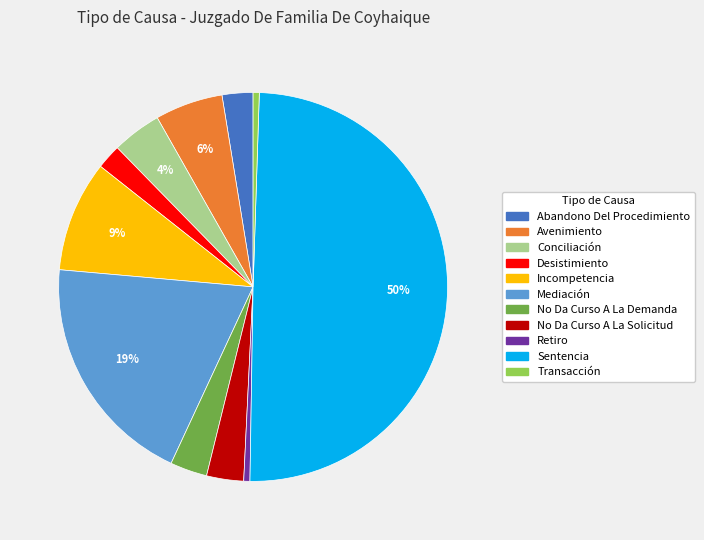

What is the ratio of the value at Conciliación to the value at Incompetencia?

0.4